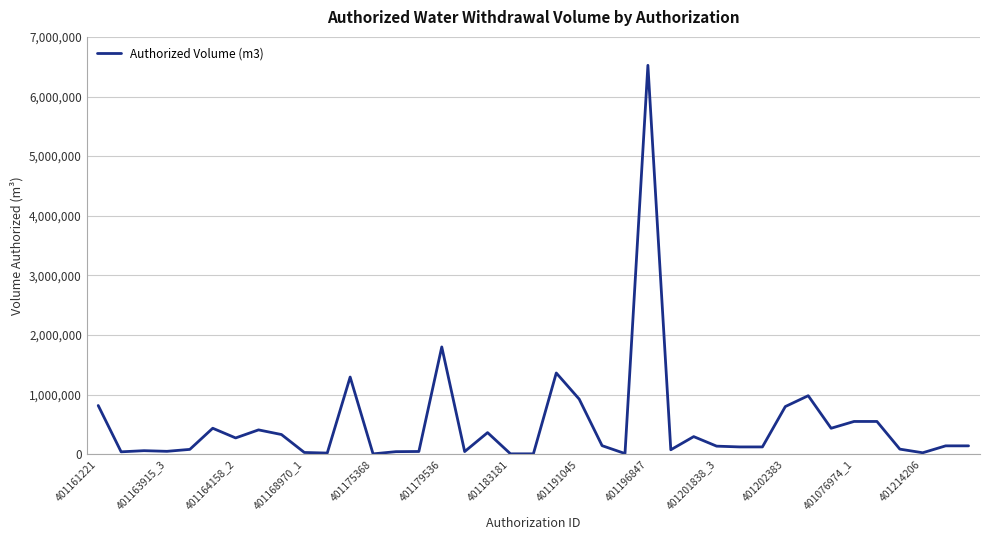

What is the greatest value displayed?

6523200